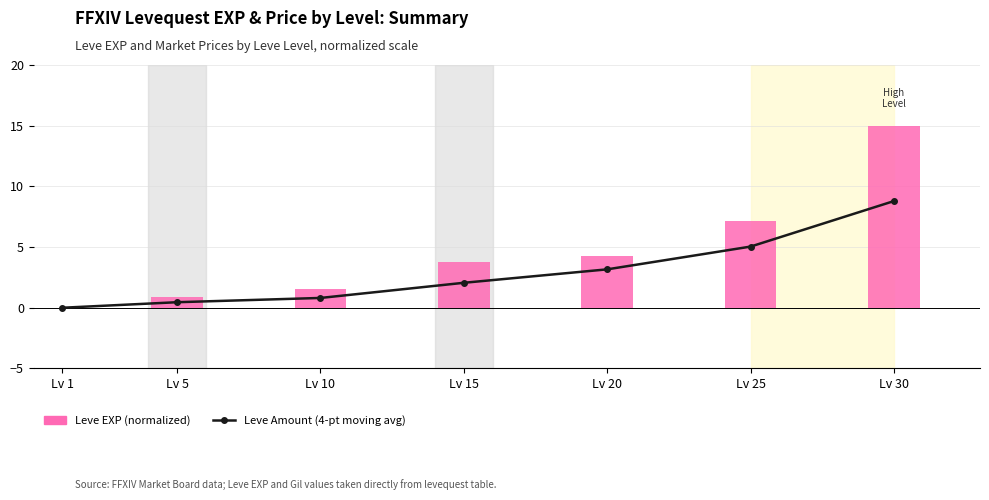

Rank the categories by value from highest to lowest.

Lv 30, Lv 25, Lv 20, Lv 15, Lv 10, Lv 5, Lv 1